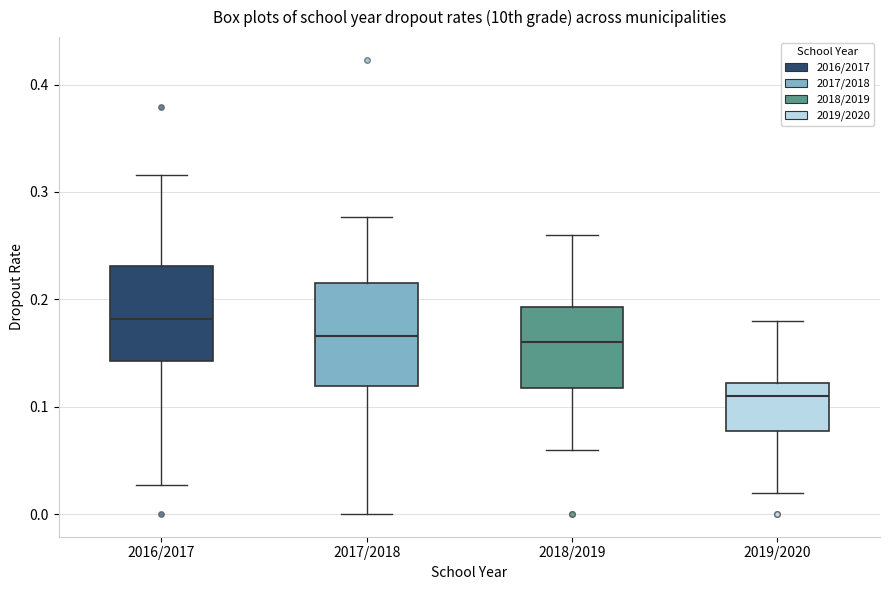

Where is the upper edge of the box for 2016/2017 on the y-axis? The values are not printed on the chart, so give them approximately, as read against the axis.

0.23